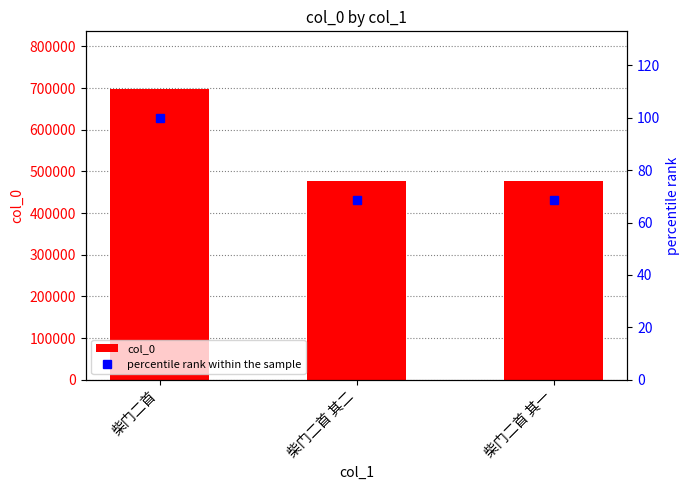

What is the value of the col_0 bar at the 1st from the left?

696636